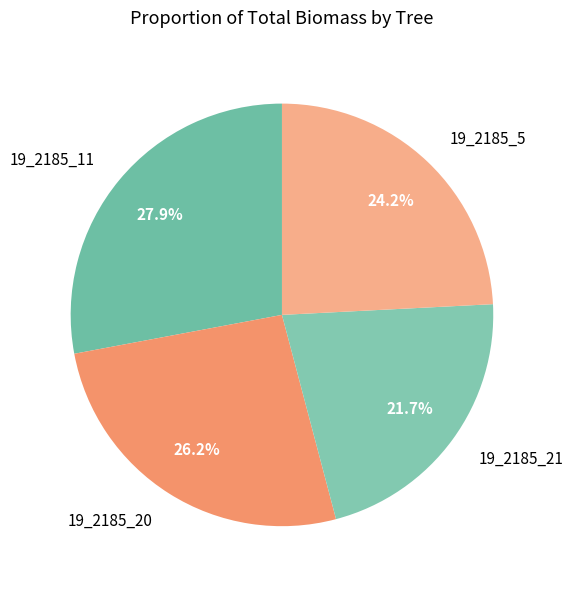

How many segments does this pie chart have?

4